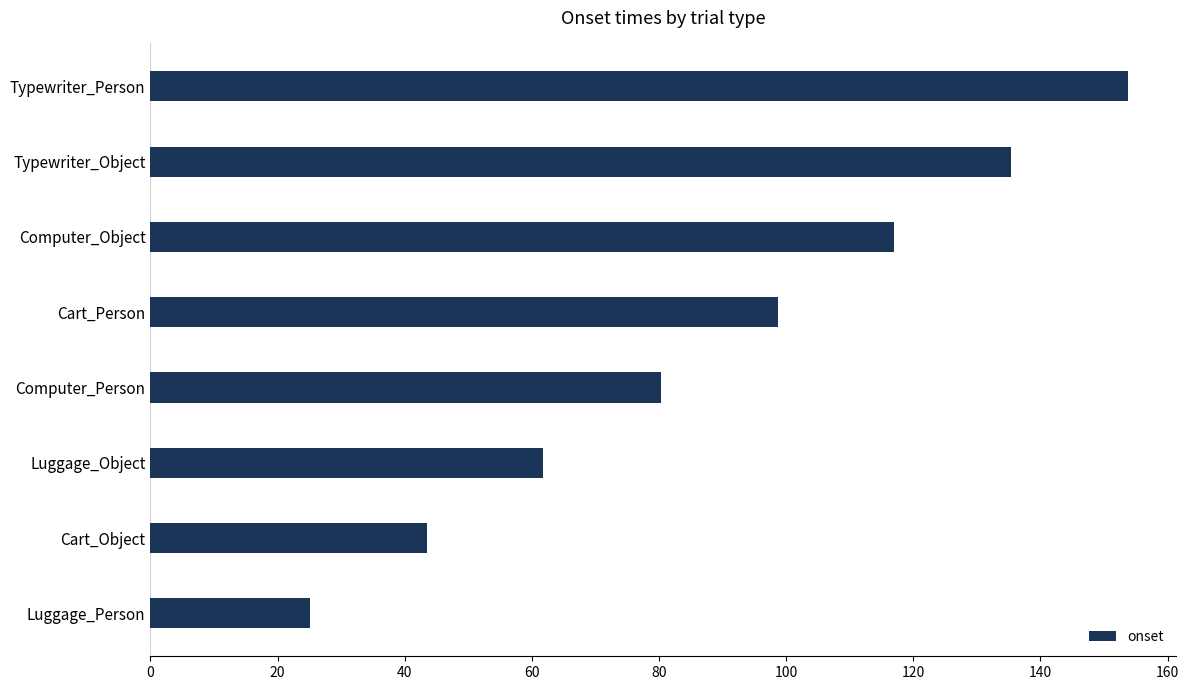

Is it true that the value at Typewriter_Person is 92.6?

False